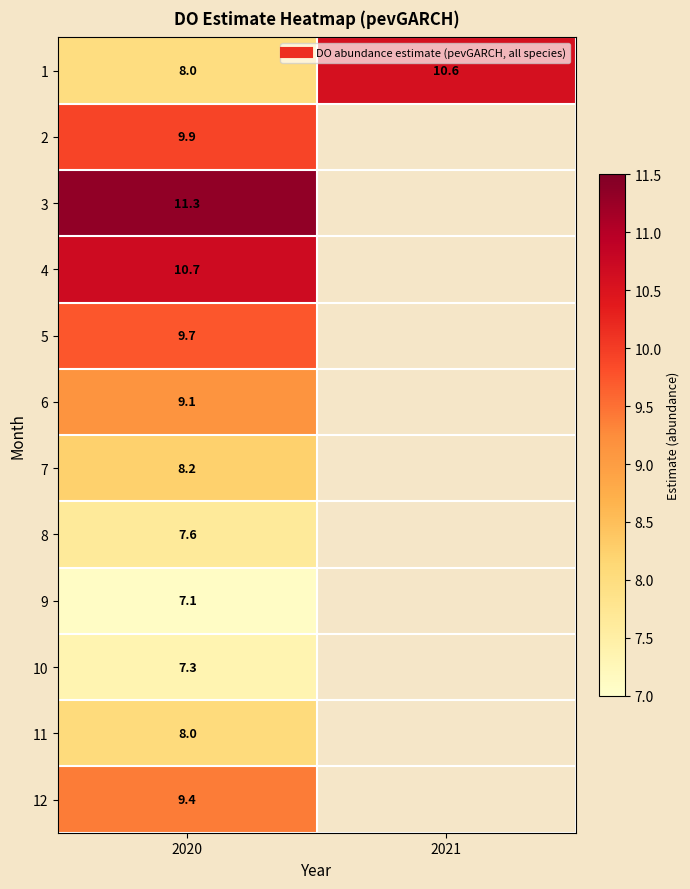

Which label corresponds to the largest value in the chart?

2020